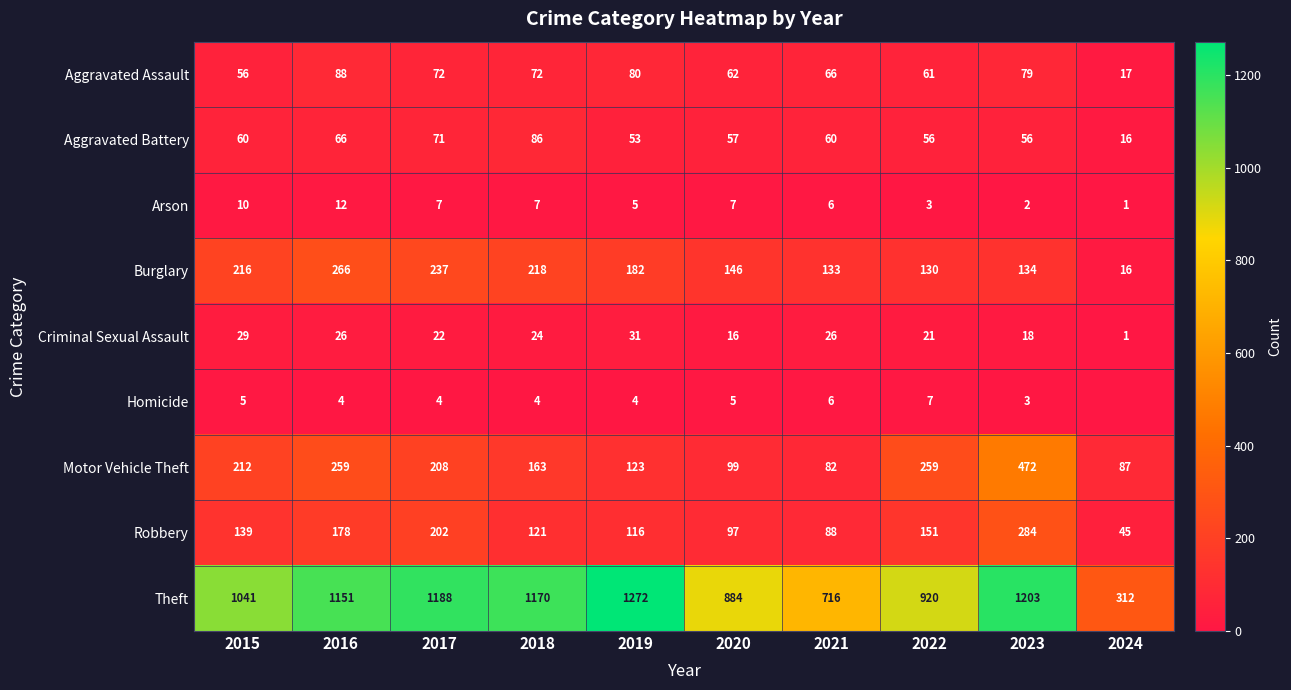

Which series has the largest range (max minus min)?

Theft